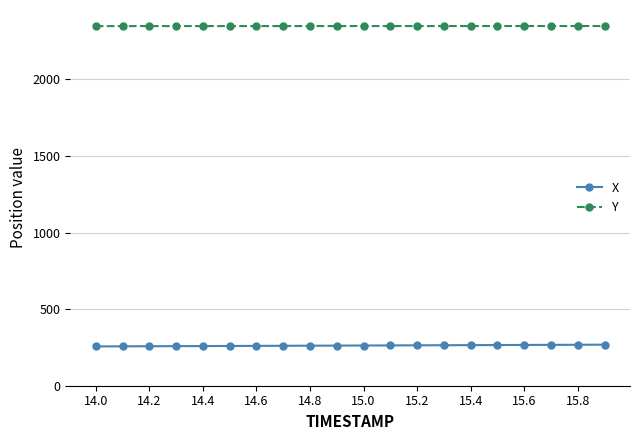

What is the value of the Y point at the 12th from the left?

2348.9